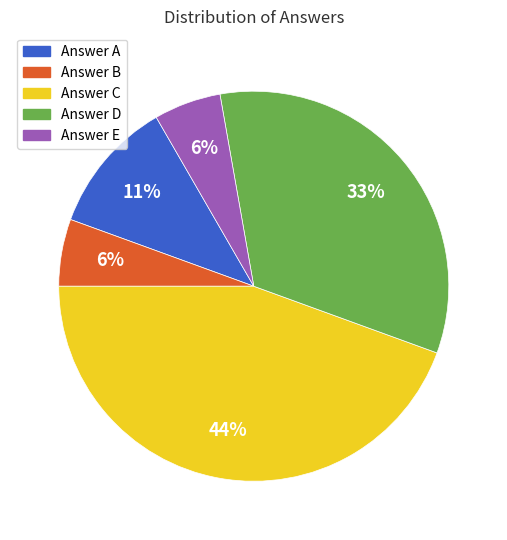

To the nearest percent, what is the average slice percentage?

20%